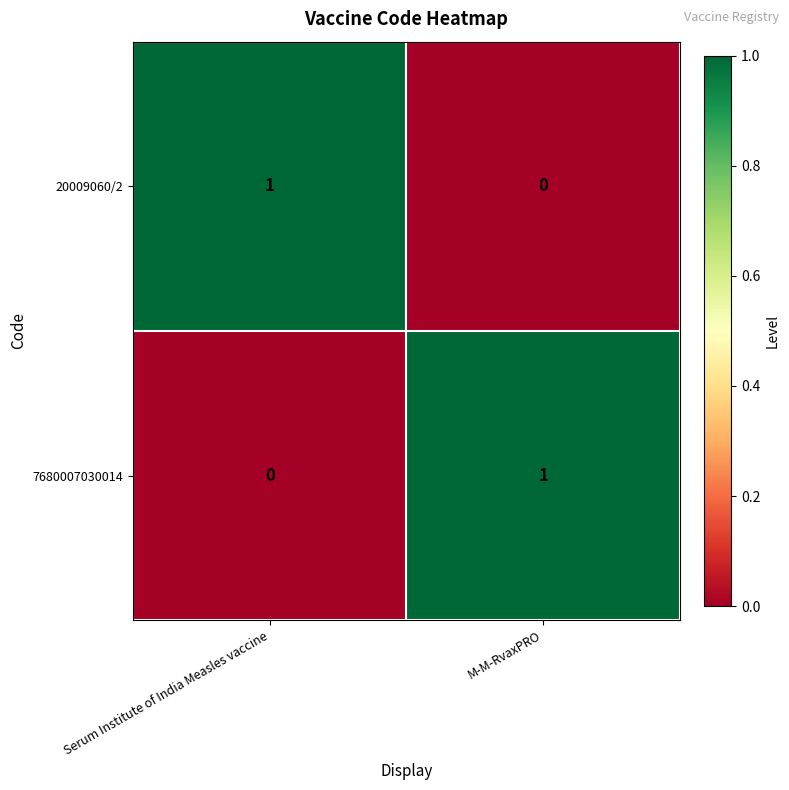

Rank the series at Serum Institute of India Measles vaccine from highest to lowest value.

20009060/2, 7680007030014